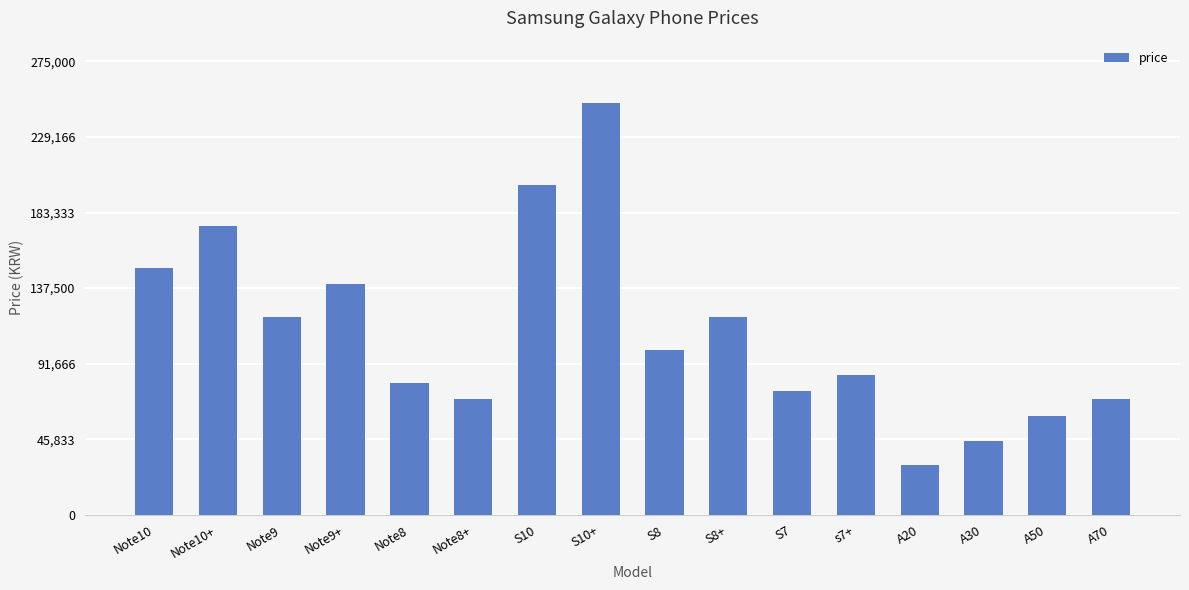

What is the label of the 11th bar from the left?

S7